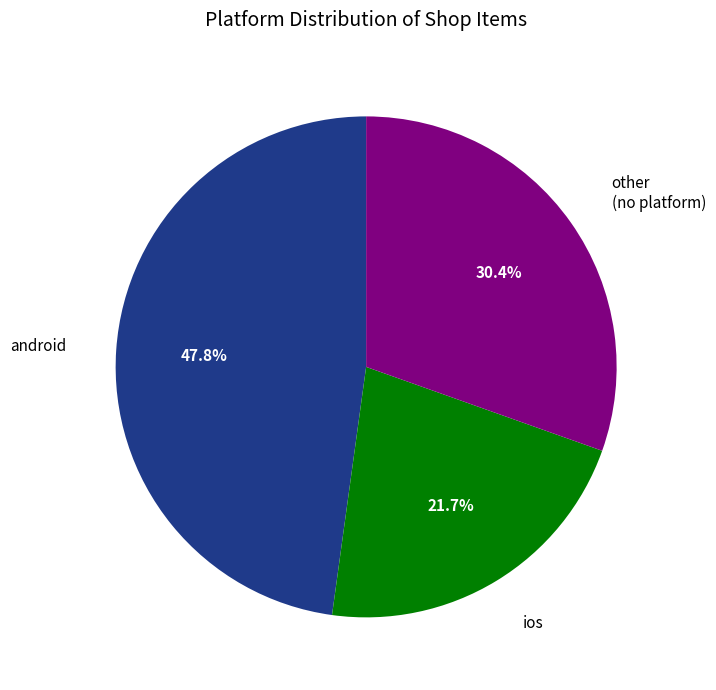

Is there a majority slice in this chart?

No